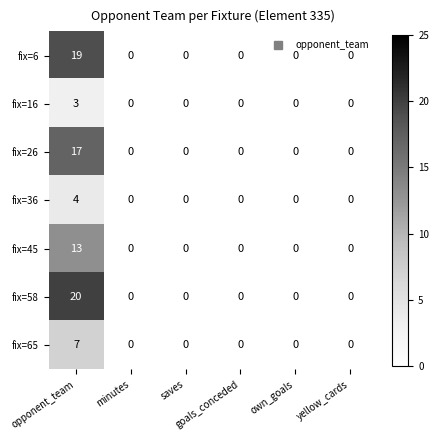

What is the difference between the maximum and second lowest values in the fix=26 series?

17